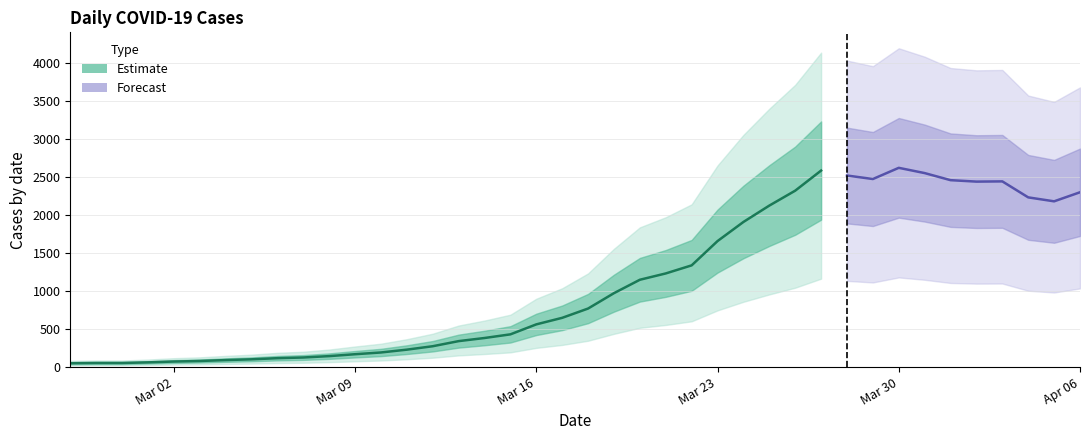

Reading left to right, list all the values displayed in this chart.

2020-02-27=51	2020-02-28=54	2020-02-29=54	2020-03-01=62	2020-03-02=73	2020-03-03=80	2020-03-04=92	2020-03-05=102	2020-03-06=117	2020-03-07=126	2020-03-08=144	2020-03-09=169	2020-03-10=192	2020-03-11=229	2020-03-12=274	2020-03-13=341	2020-03-14=382	2020-03-15=430	2020-03-16=561	2020-03-17=647	2020-03-18=769	2020-03-19=971	2020-03-20=1147	2020-03-21=1230	2020-03-22=1336	2020-03-23=1655	2020-03-24=1906	2020-03-25=2121	2020-03-26=2317	2020-03-27=2581	2020-03-28=2516	2020-03-29=2470	2020-03-30=2617	2020-03-31=2548	2020-04-01=2455	2020-04-02=2436	2020-04-03=2439	2020-04-04=2229	2020-04-05=2177	2020-04-06=2296